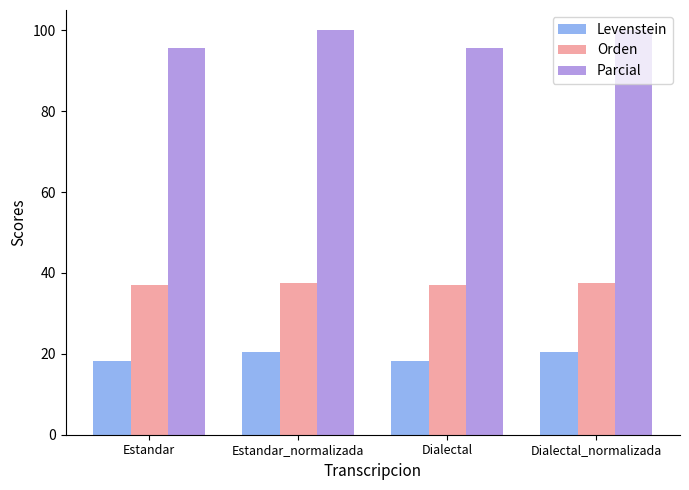

True or false: Parcial has a value of 141.6 at Estandar.

False